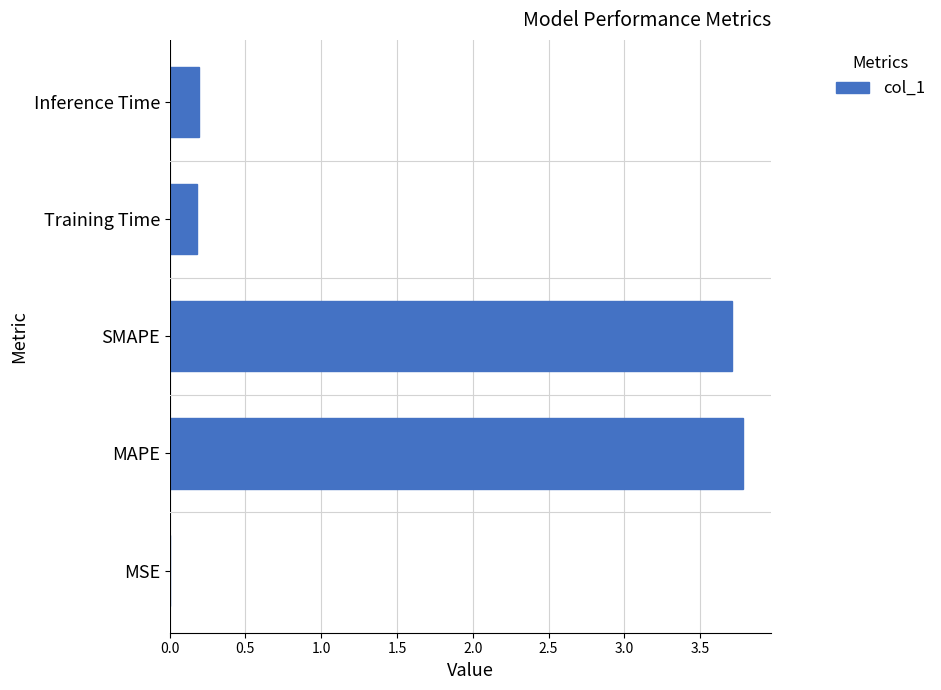

Does the chart contain stacked bars?

No